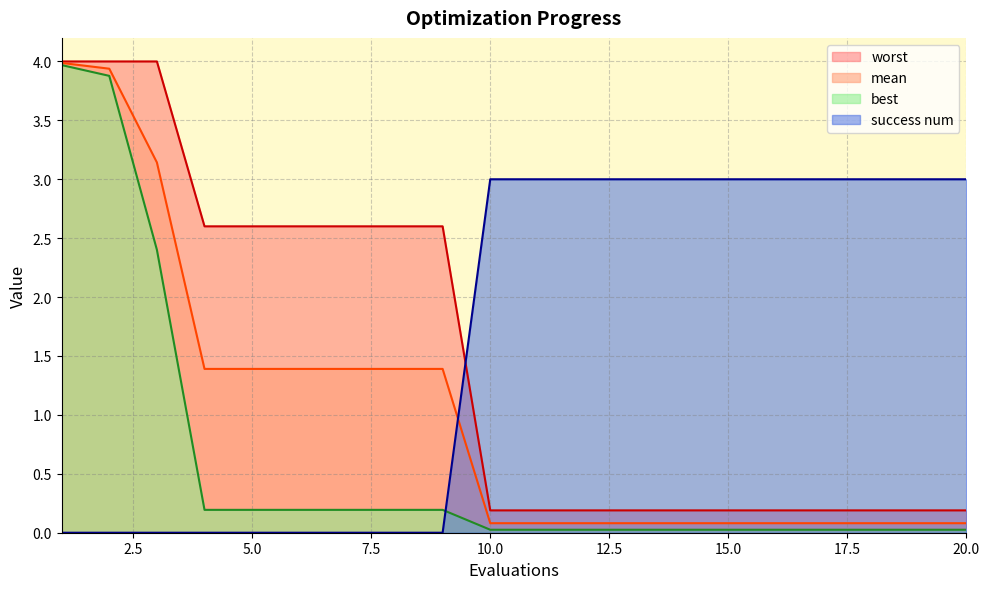

At which label is mean closest to 2?

4